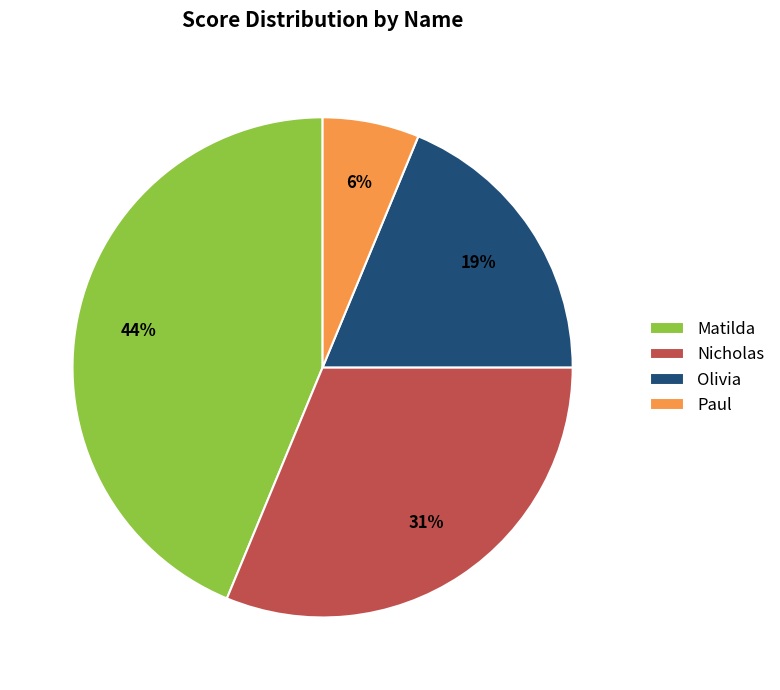

Which category has the biggest portion of the pie?

Matilda